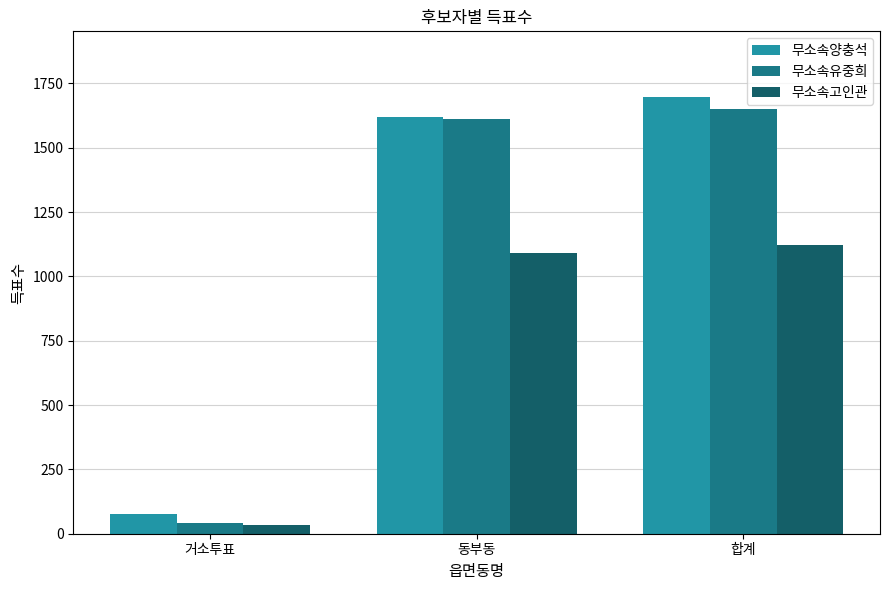

Which label corresponds to the smallest value in the chart?

거소투표